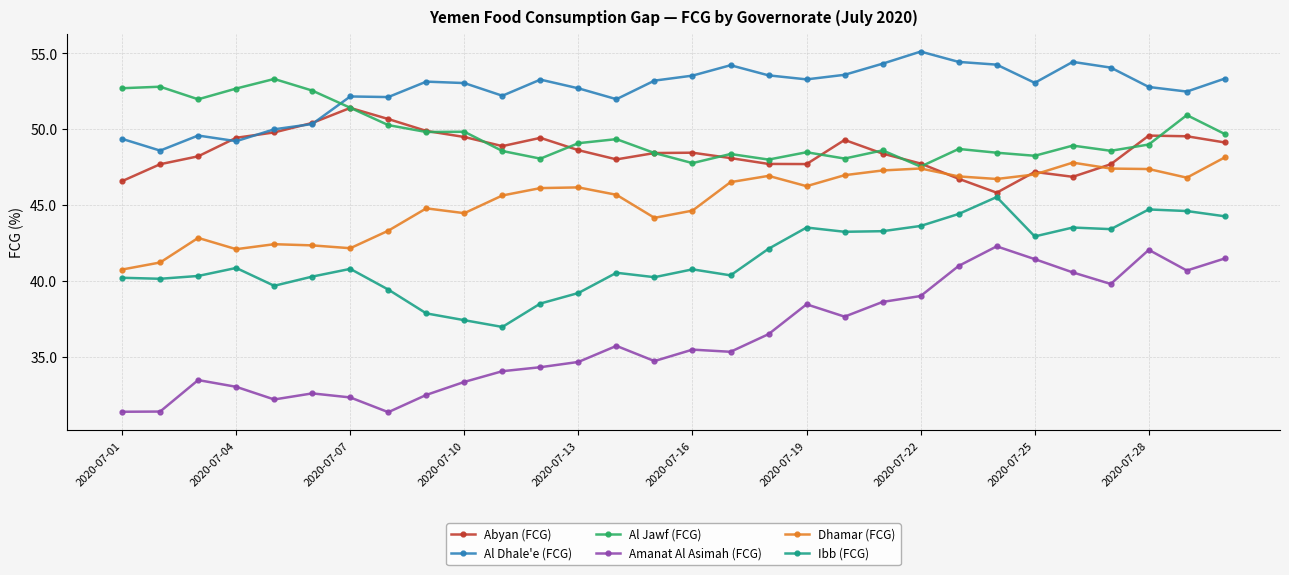

At how many categories does at least one series exceed 35?

30